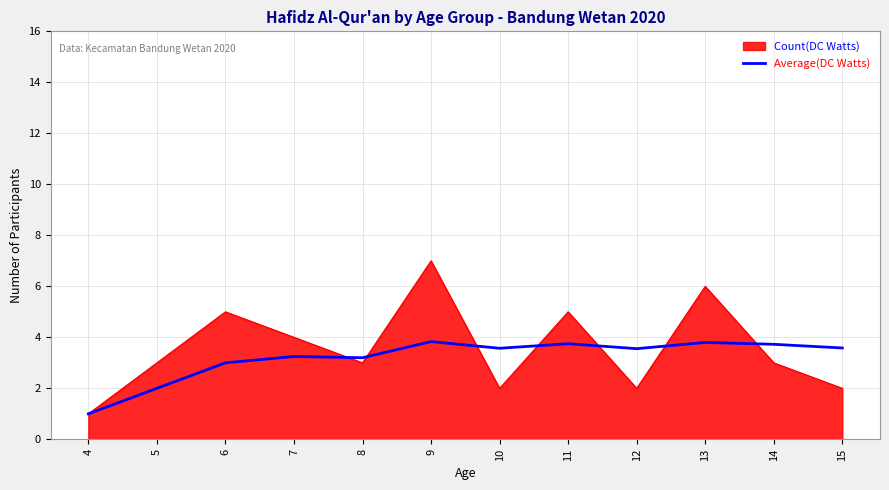

Rank the series by their maximum value, from highest to lowest.

Count(DC Watts), Average(DC Watts)